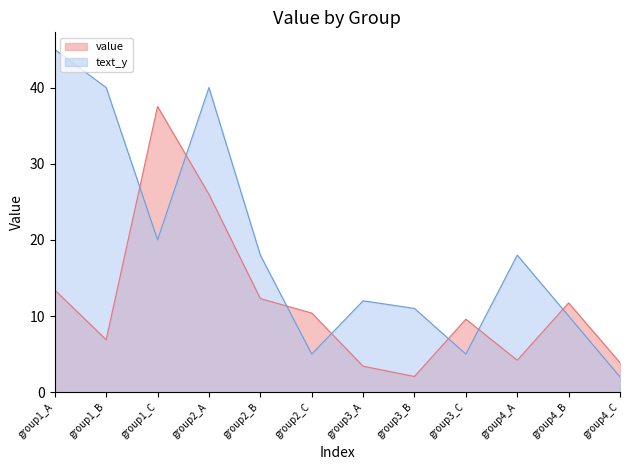

What are all the series names shown in the legend?

value, text_y